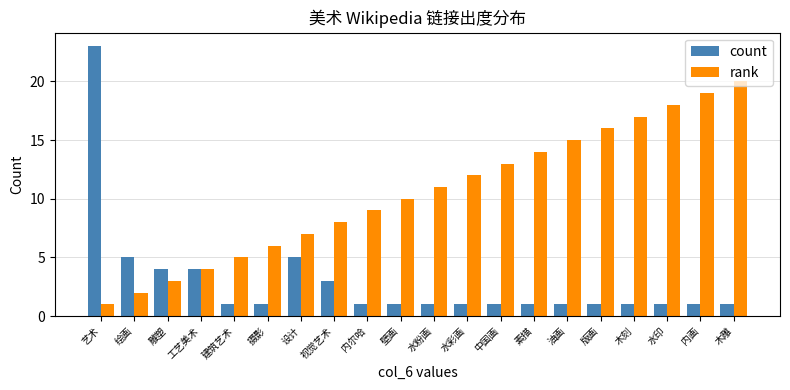

True or false: rank has a value of 16 at 版画.

True